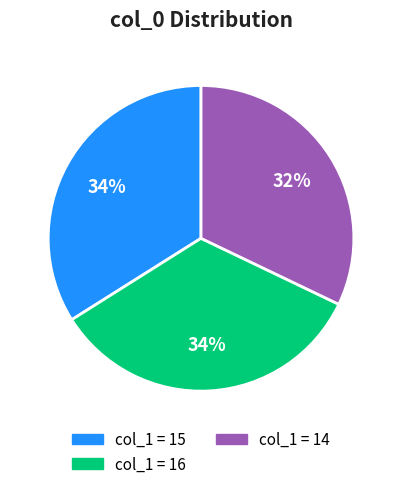

Does any single category account for the majority?

No